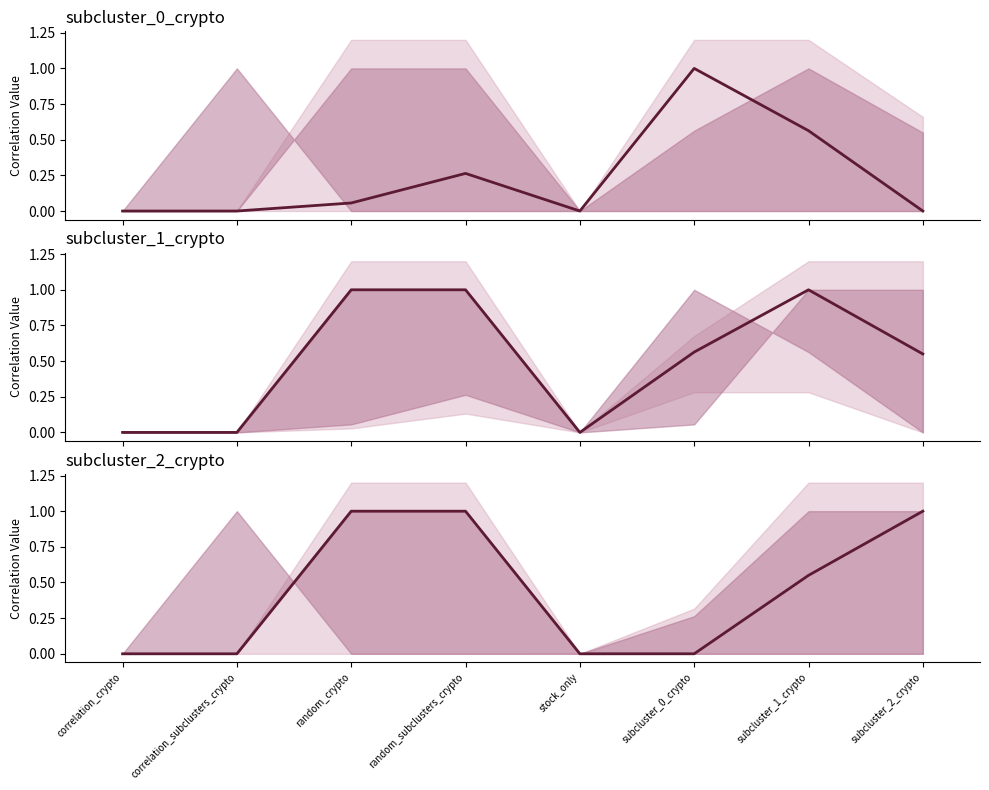

True or false: subcluster_1_crypto has more than 2 points higher than both neighbors.

False